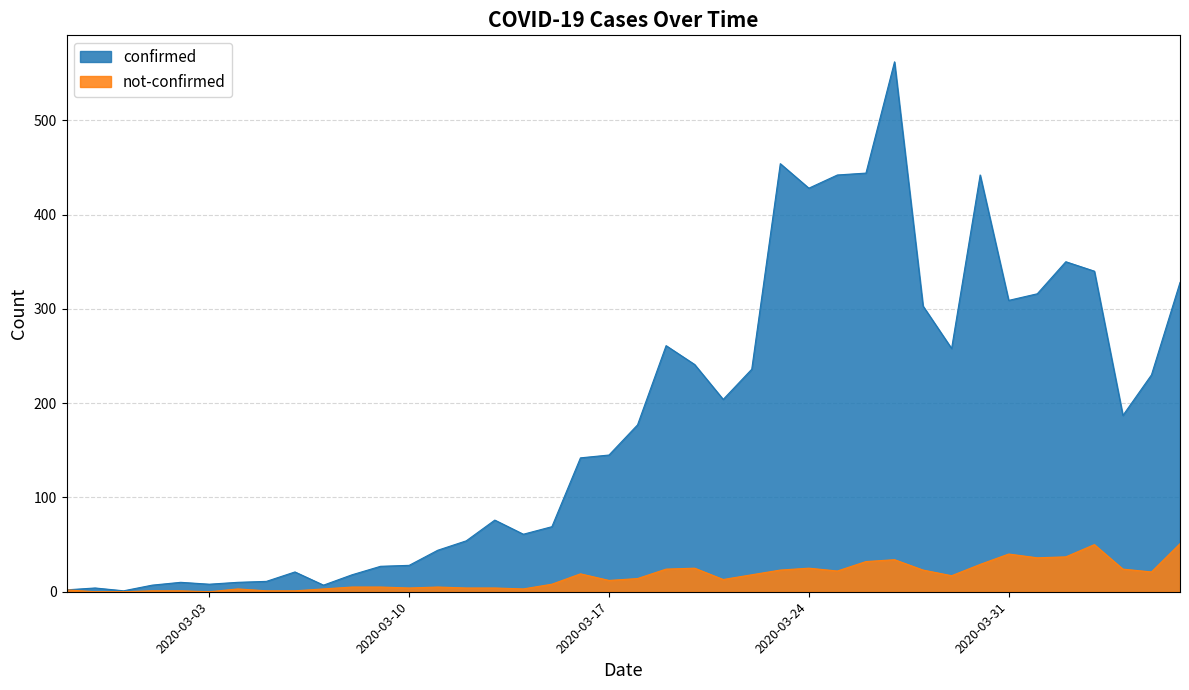

What is the total value across all series at 2020-03-23?

477